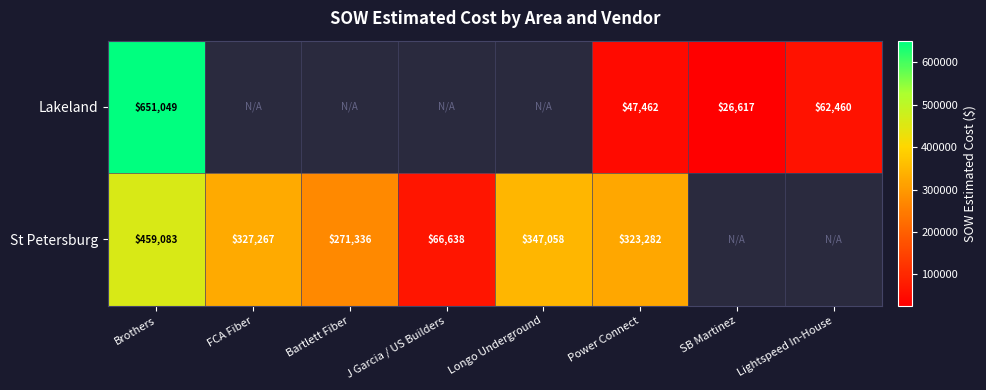

Which category has the highest value across all series?

Brothers